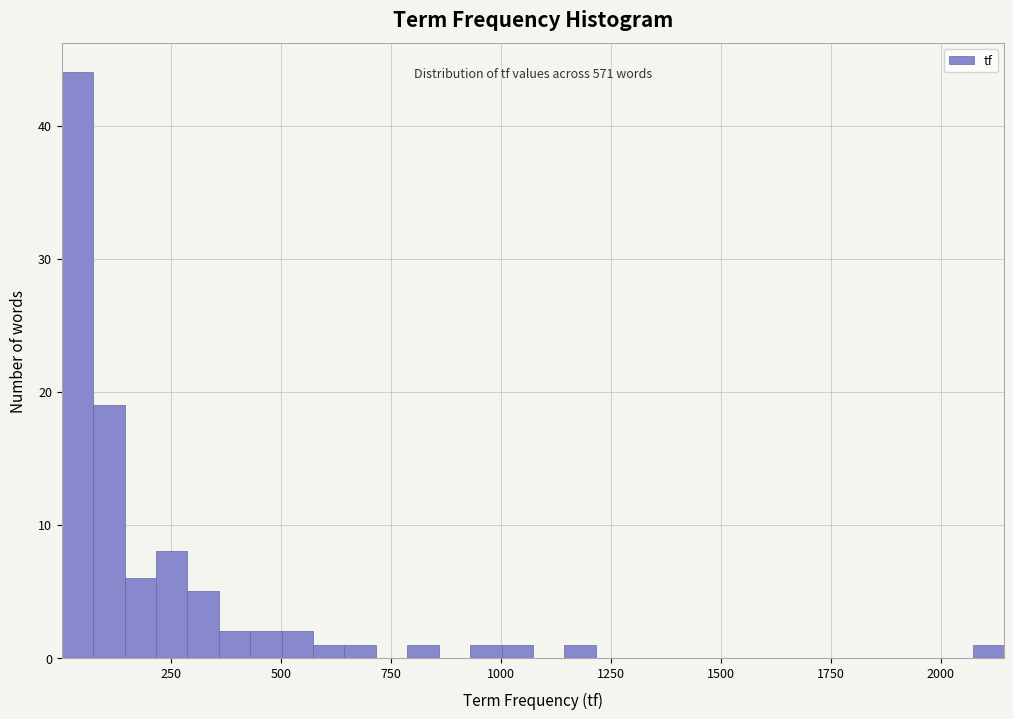

Read against the x-axis, roughly where is the centre of the tallest bar?

50